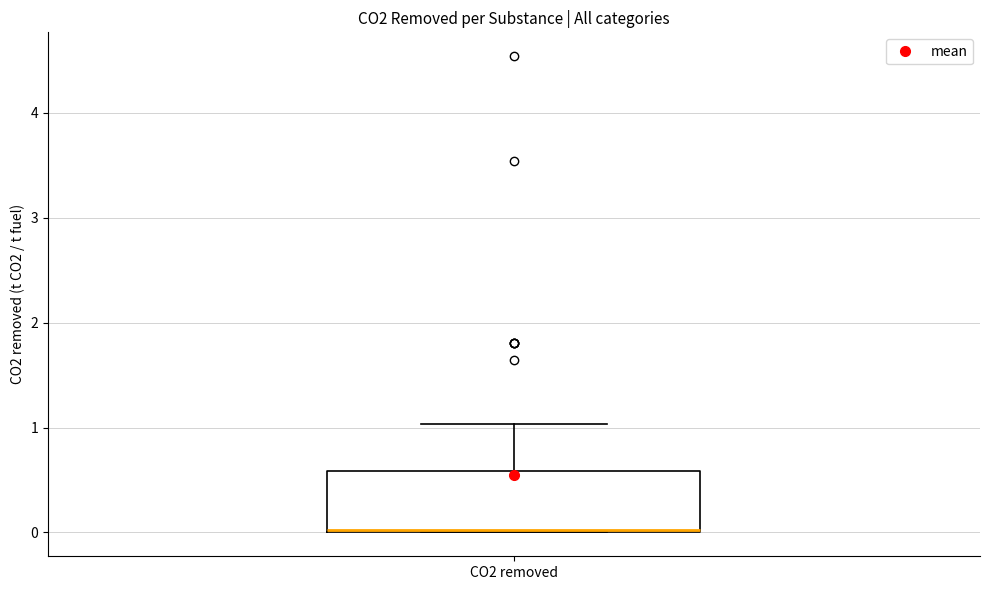

Read this box plot against the y-axis: the position of the median line, the range covered by the box, and the ends of both whiskers. The values are not printed on the chart, so give them approximately, as read against the axis.

median 0.0, box 0.0 to 0.6, whiskers 0.0 to 1.0